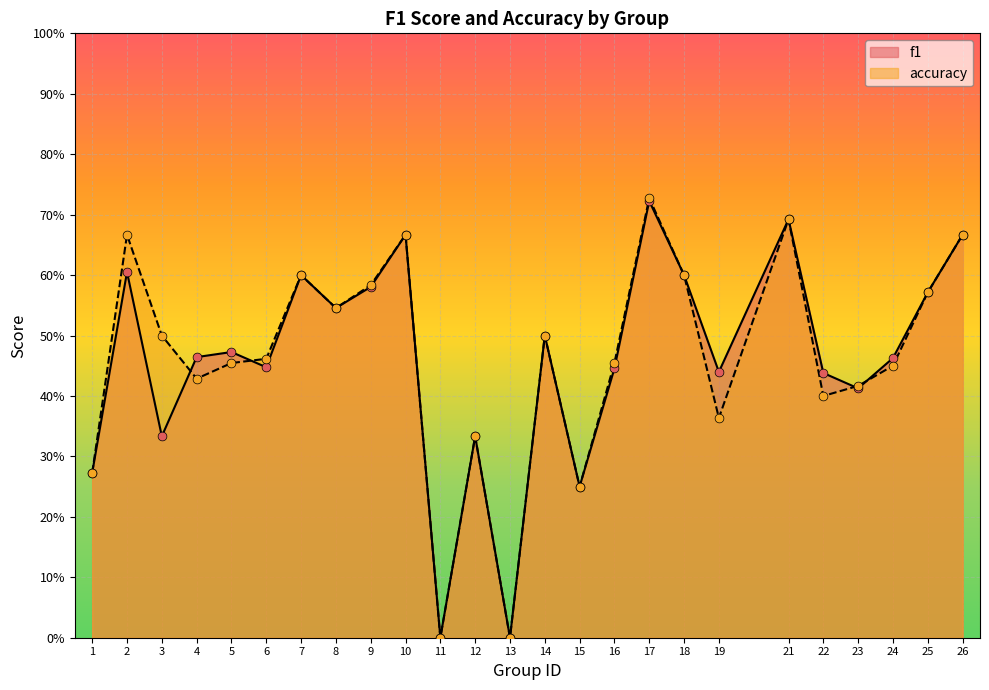

Which series has the widest spread of Y values?

accuracy